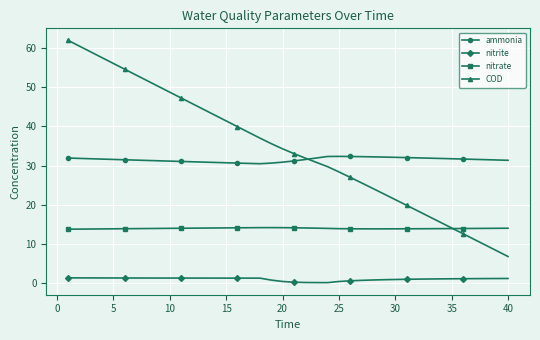

What is the value of the COD point at the 19th from the left?

35.6